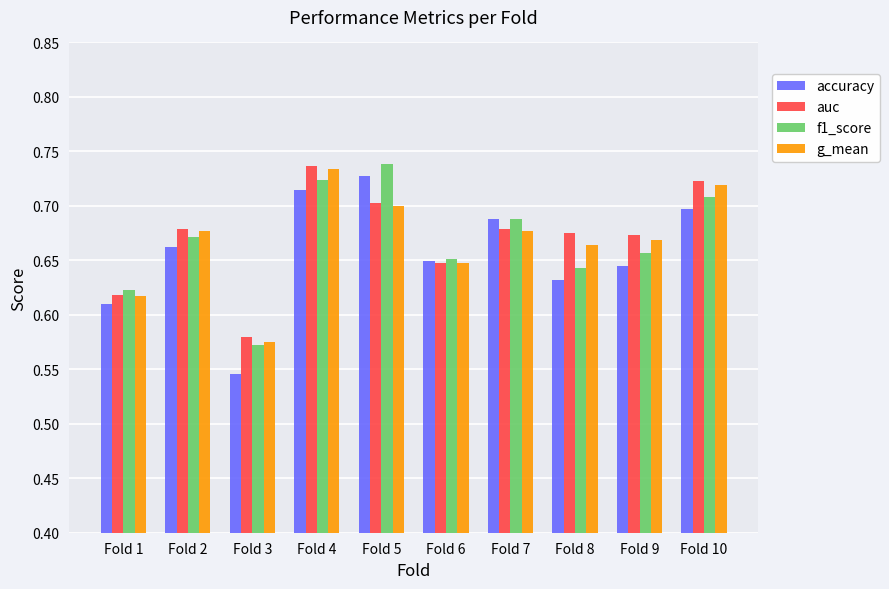

How many groups of bars are there?

10